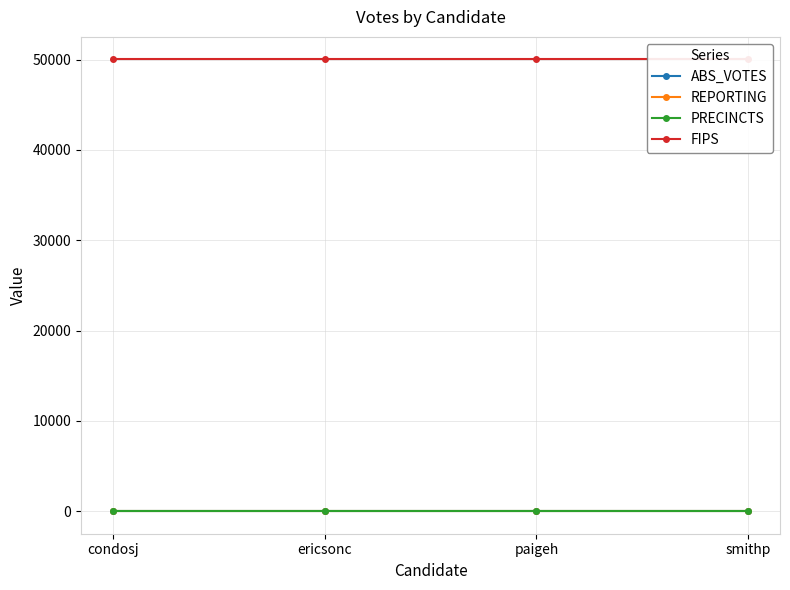

Reading left to right, transcribe all the data shown in this chart.

ABS_VOTES: condosj=0	ericsonc=0	paigeh=0	smithp=0
REPORTING: condosj=26	ericsonc=26	paigeh=26	smithp=26
PRECINCTS: condosj=26	ericsonc=26	paigeh=26	smithp=26
FIPS: condosj=50025	ericsonc=50025	paigeh=50025	smithp=50025